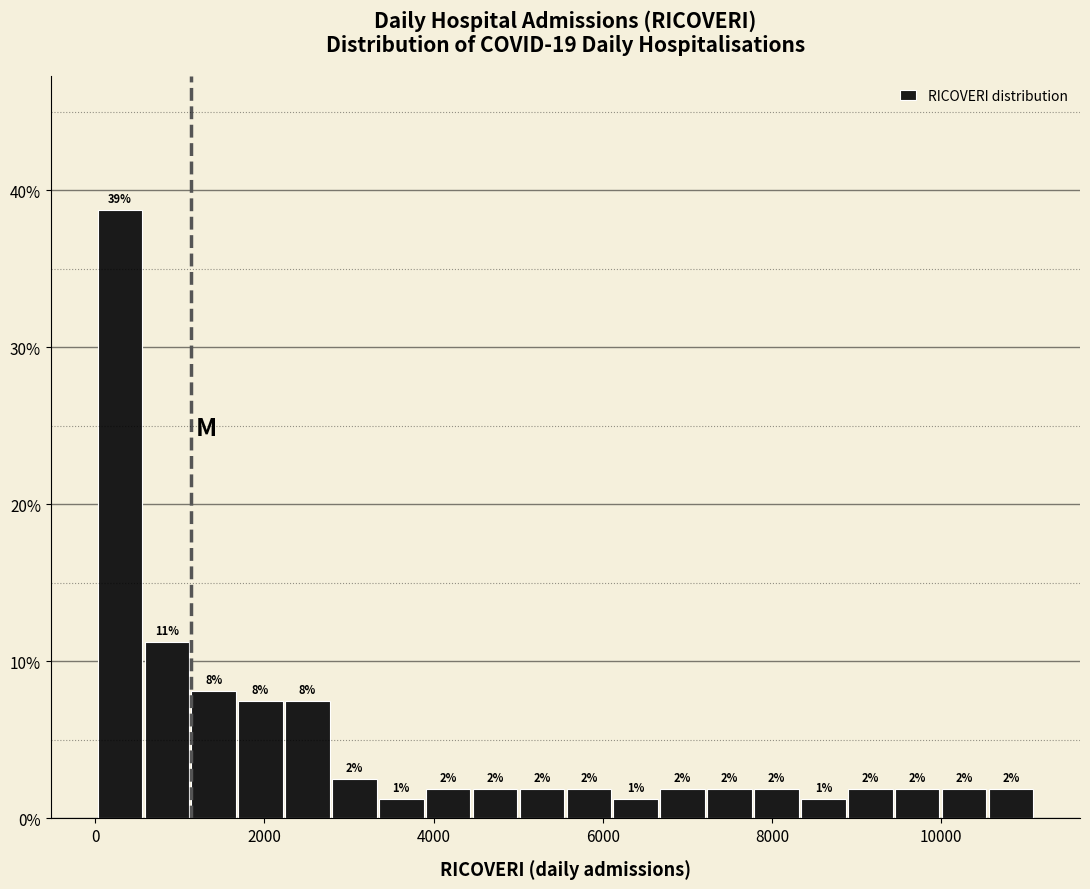

Read against the x-axis, roughly where is the centre of the tallest bar?

200